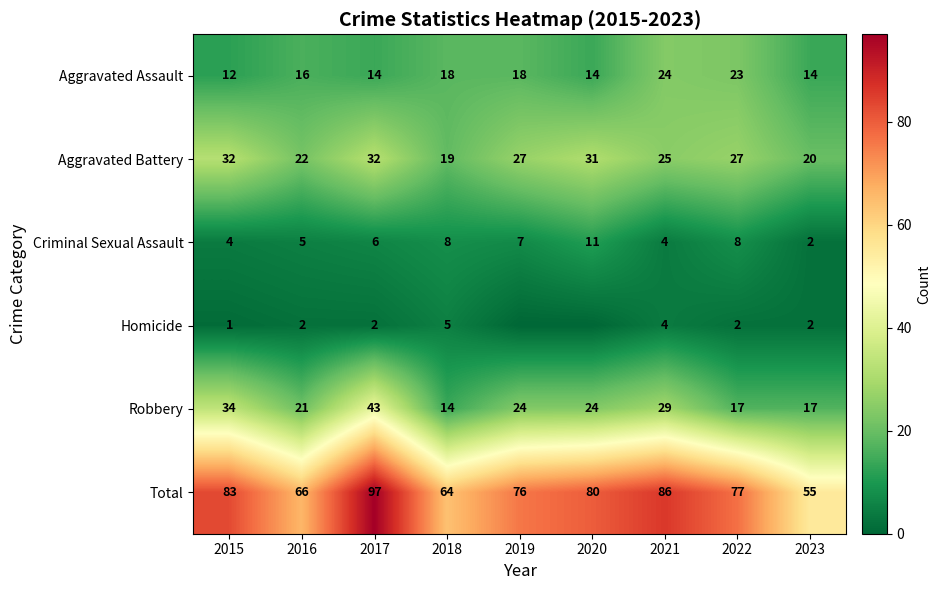

What is the difference between the maximum and minimum values in the Criminal Sexual Assault series?

9